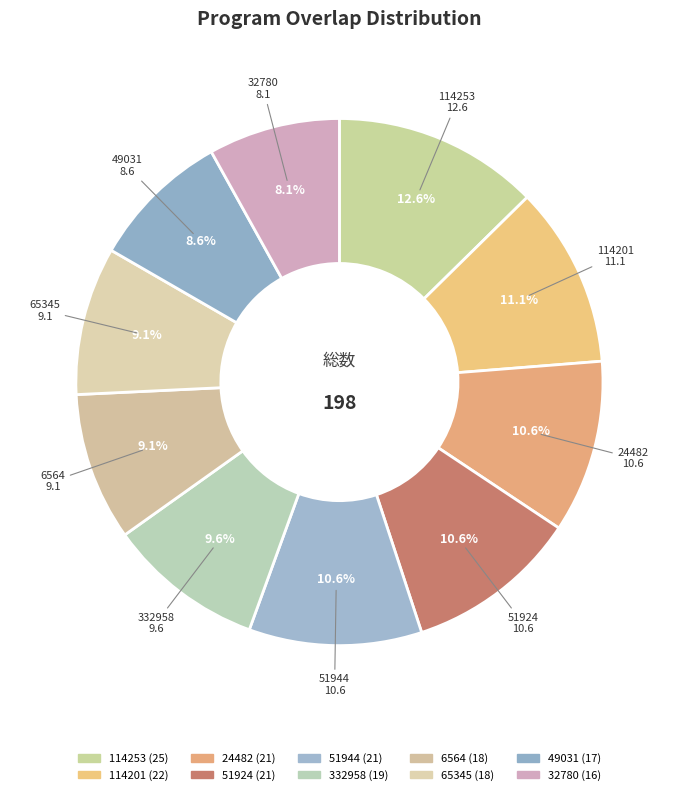

Combined, what portion of the pie is 49031 and 51924?

19.2%